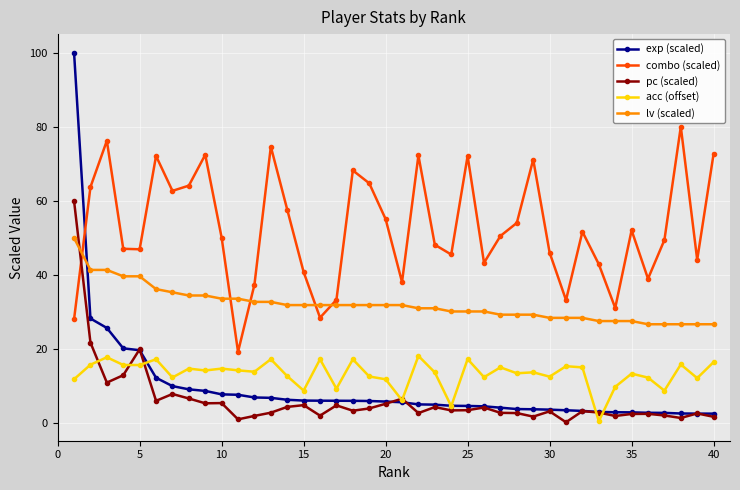

What is the smallest value displayed?

0.3